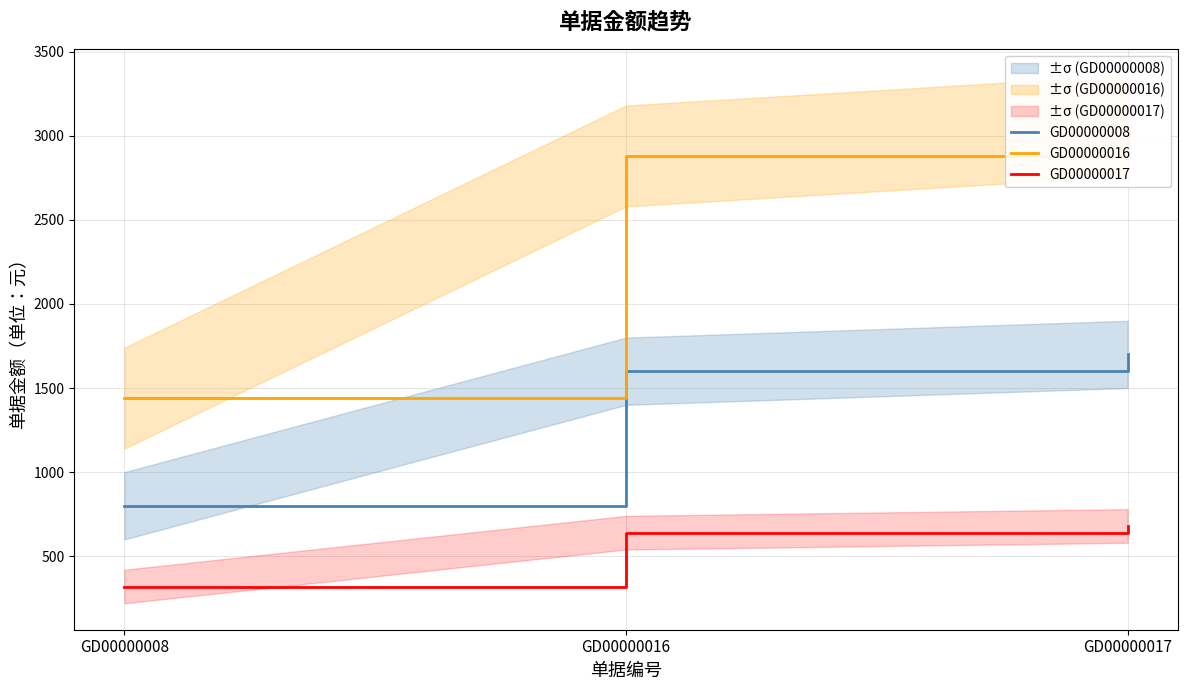

Which series has the widest spread of values?

GD00000016